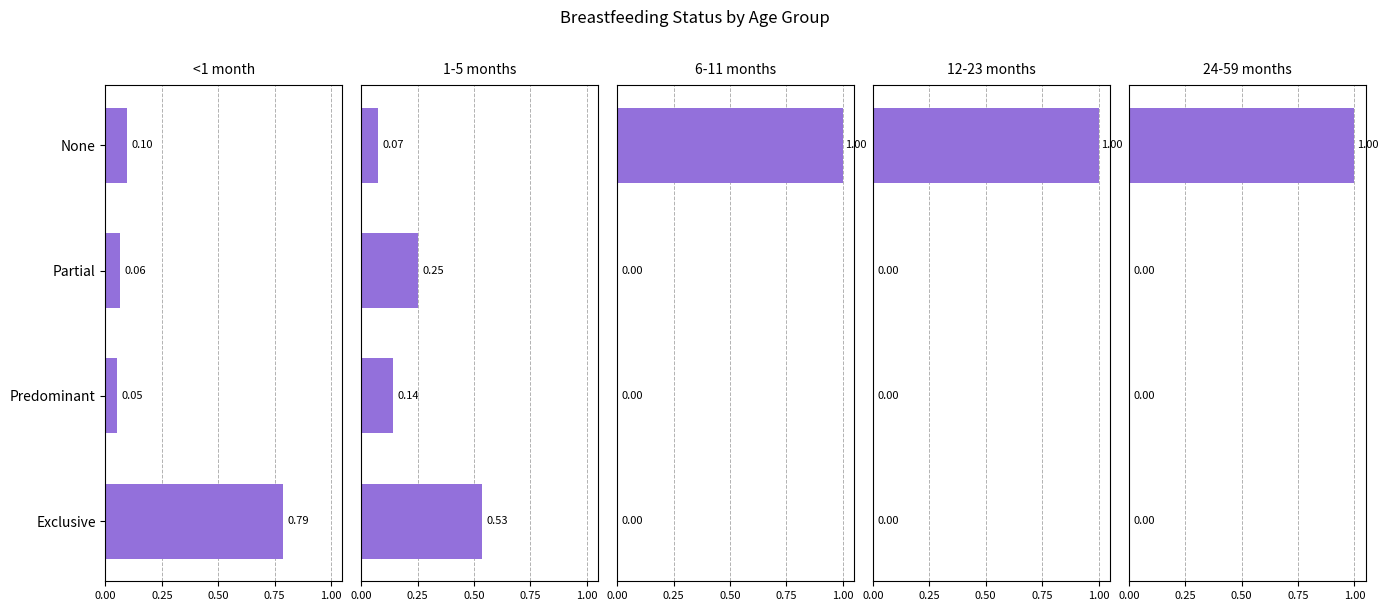

What is the sum of all 1-5 months values?

1.0